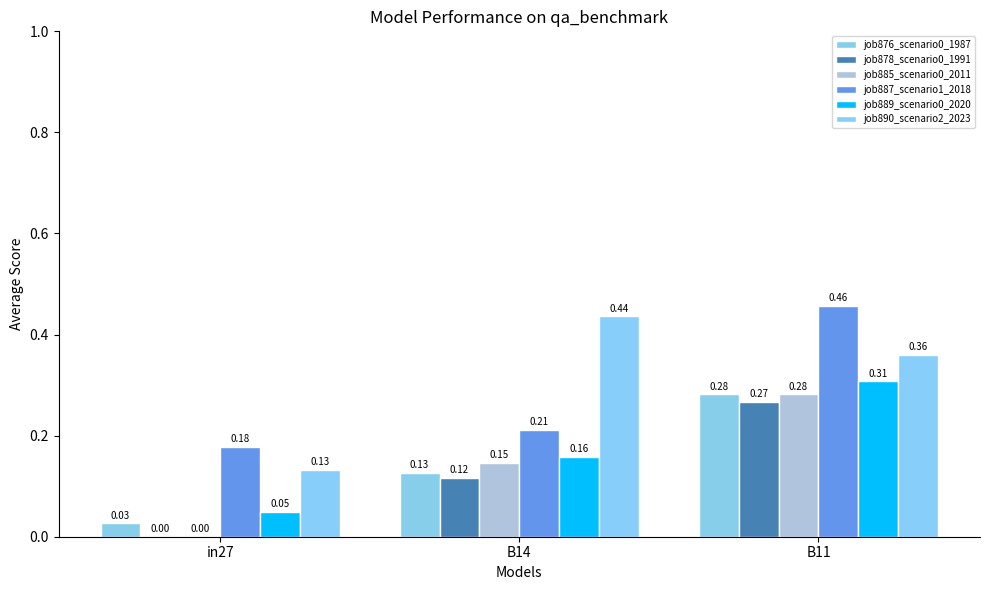

Count the number of data series in this chart.

6